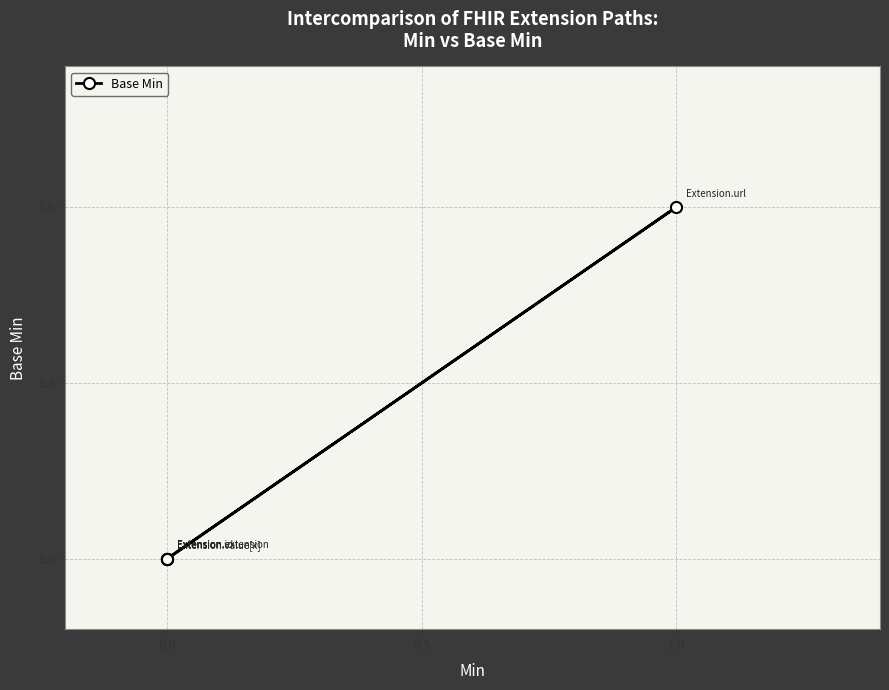

What is the sum of the values at 1.0 and 0.0?

1